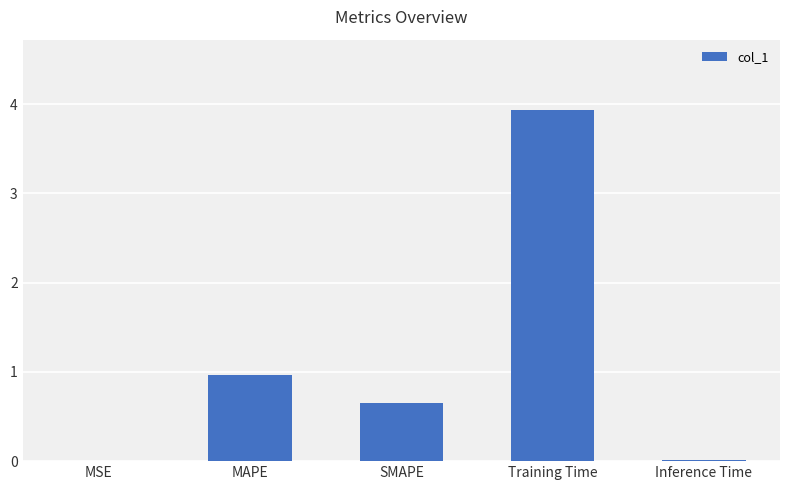

What is the maximum value shown in the chart?

3.9